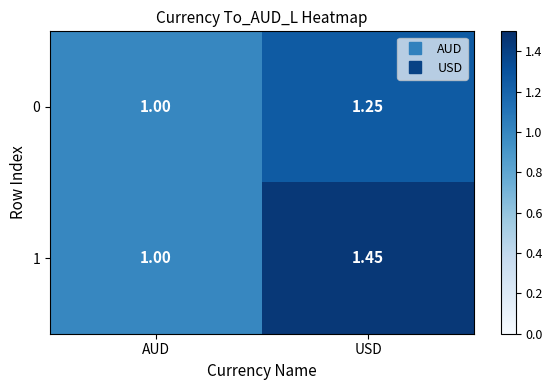

At which category is the sum across all series the highest?

USD